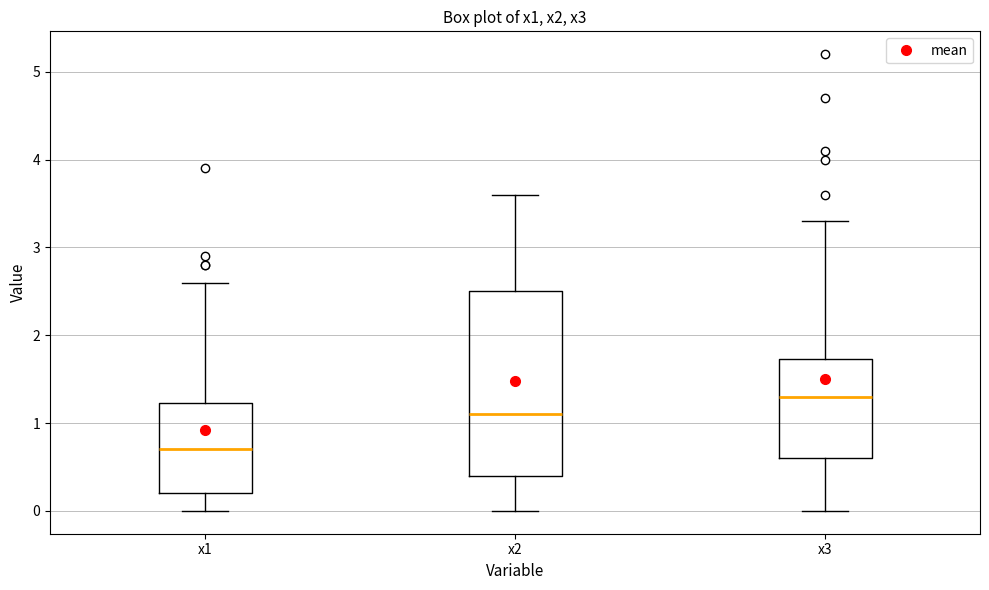

Reading left to right, transcribe this box plot: for each box, give where its median line is, the range the box spans, and where its two whiskers end, as read against the y-axis. The values are not printed on the chart, so give them approximately, as read against the axis.

x1: median 0.7, box 0.2 to 1.2, whiskers 0.0 to 2.6
x2: median 1.1, box 0.4 to 2.5, whiskers 0.0 to 3.6
x3: median 1.3, box 0.6 to 1.7, whiskers 0.0 to 3.3